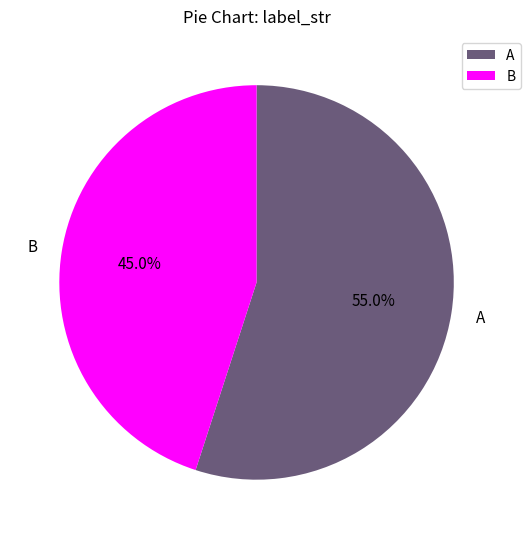

To the nearest percent, what percentage of the pie is B?

45%